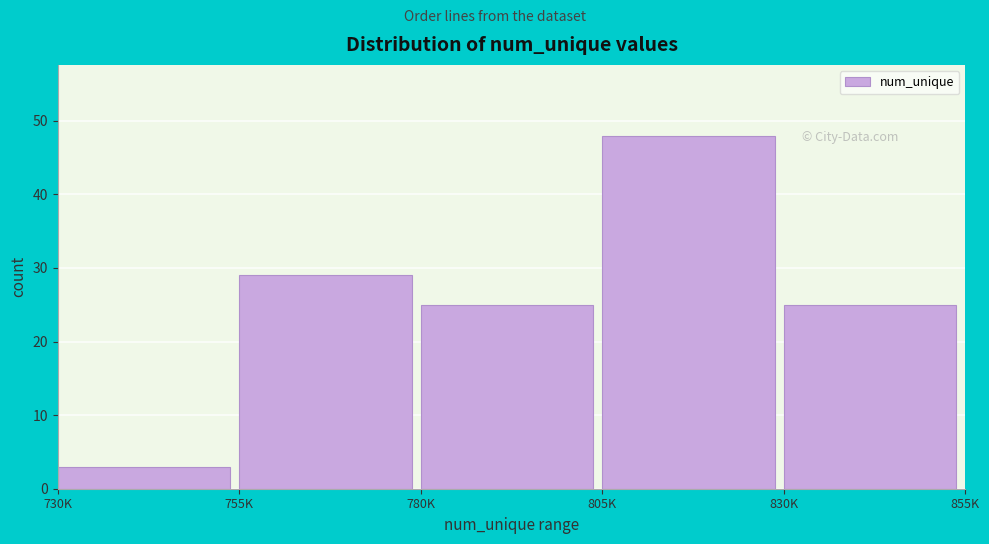

Reading left to right, extract all data points from this chart.

3	29	25	48	25